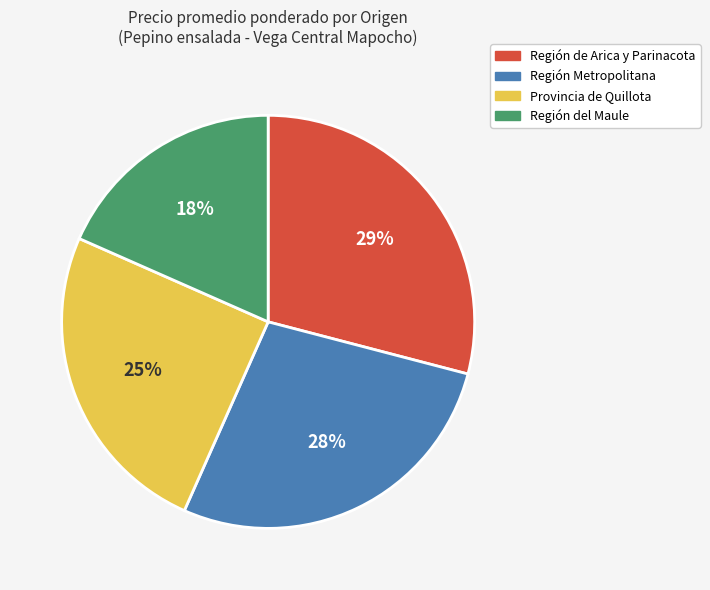

What is the largest slice in the pie chart?

Región de Arica y Parinacota